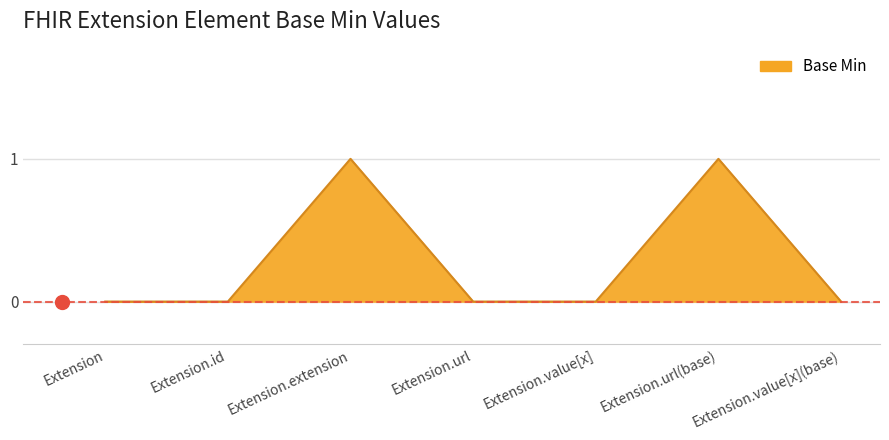

At which category does the data reach its first local peak?

Extension.extension